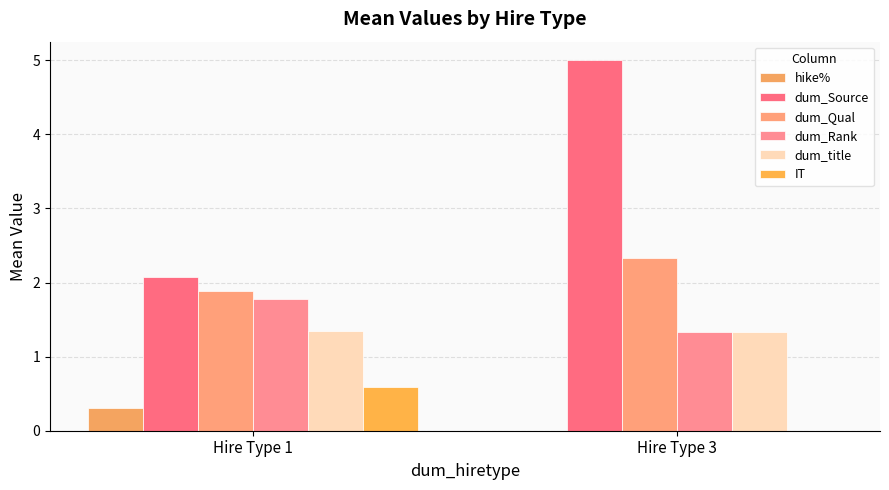

What is the approximate value of dum_Source at Hire Type 1?

2.1